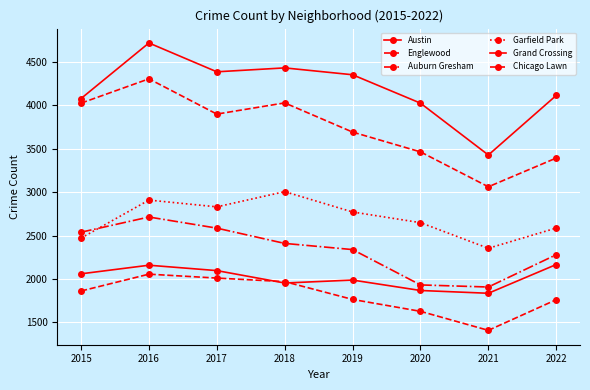

Which series has the widest spread of values?

Austin